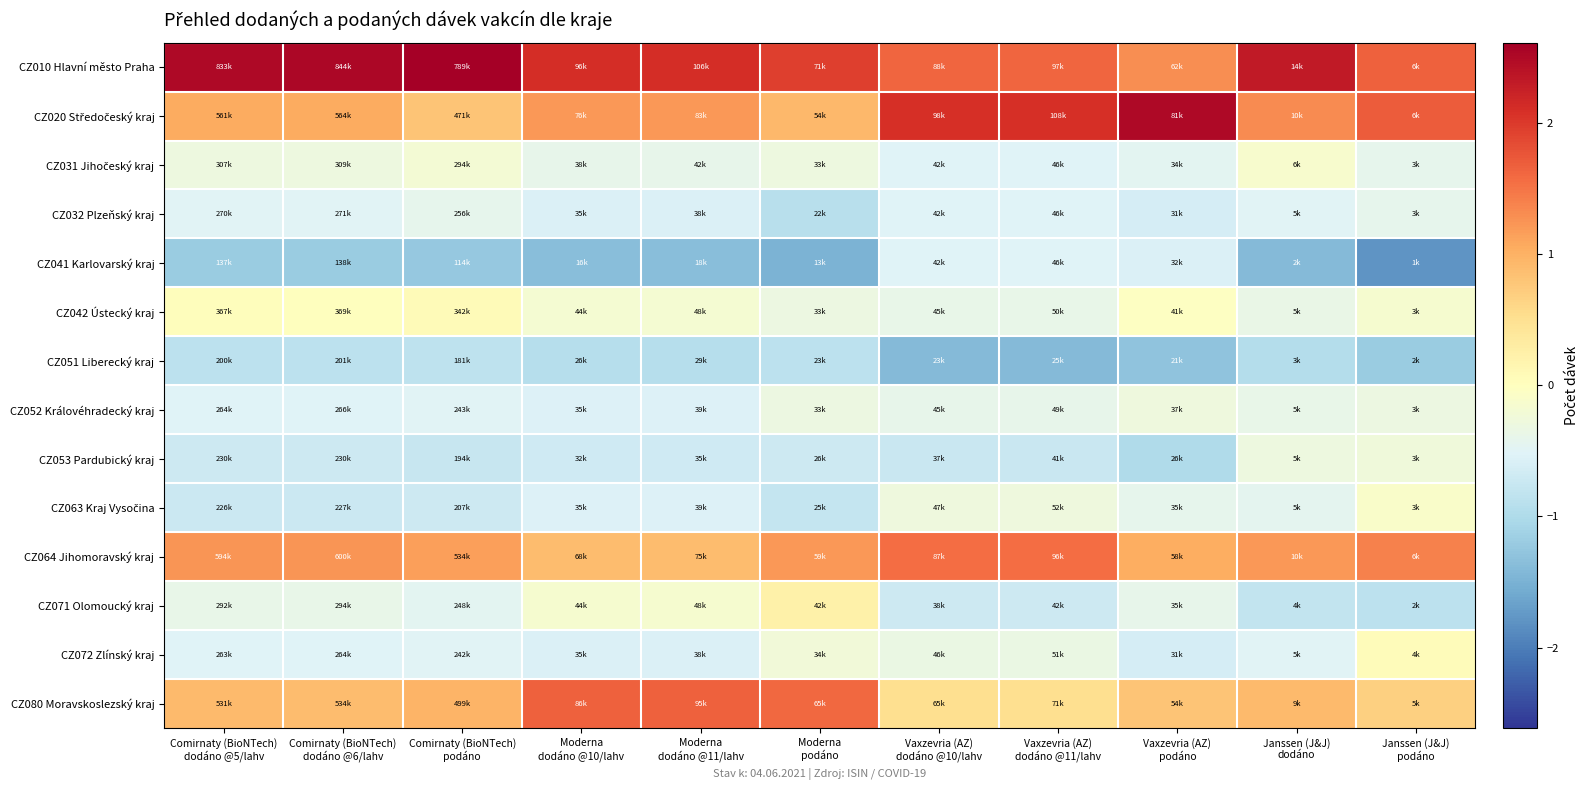

What is the smallest value displayed?

-1.8